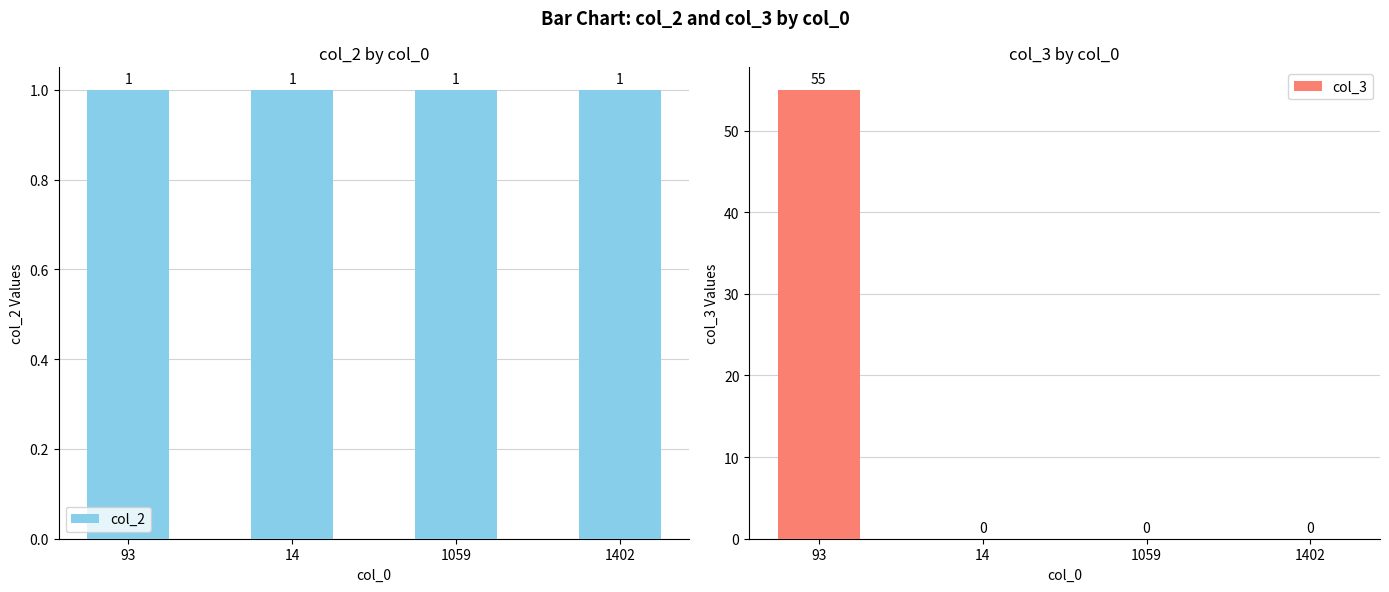

True or false: col_3 has a value of 26 at 14.

False